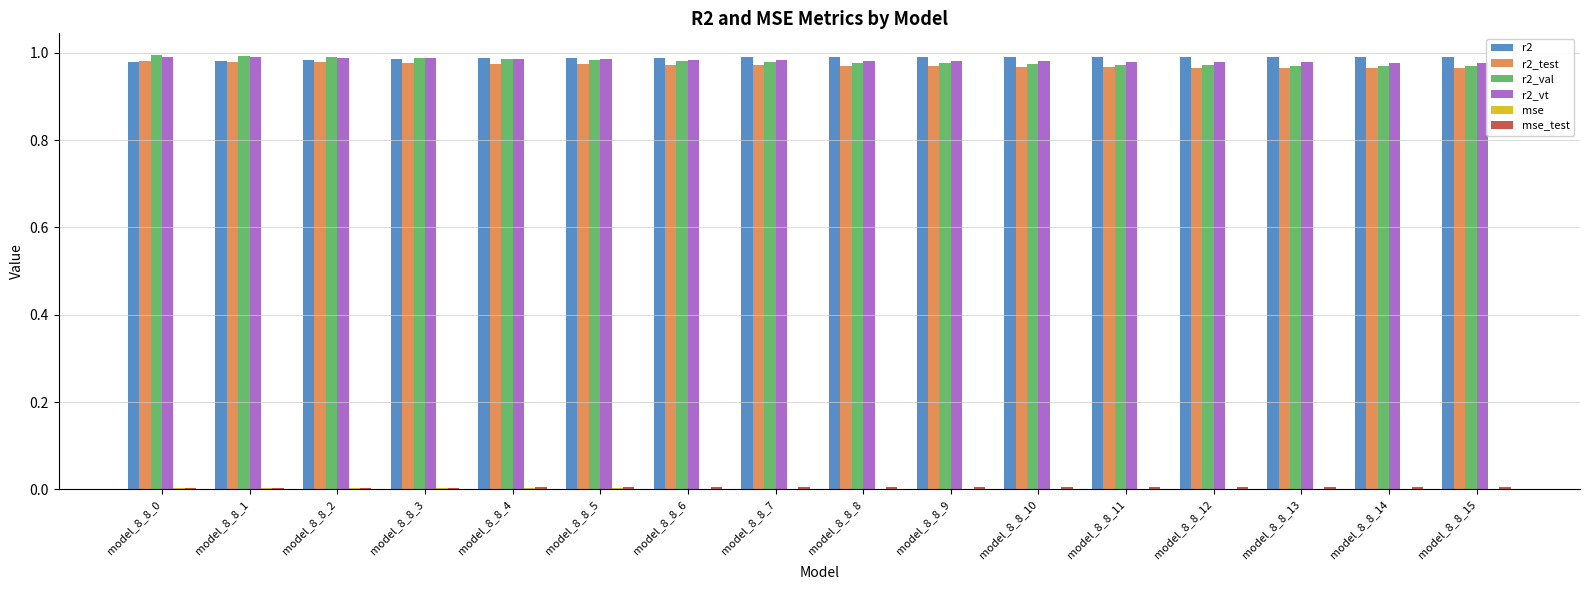

Does the chart contain stacked bars?

No